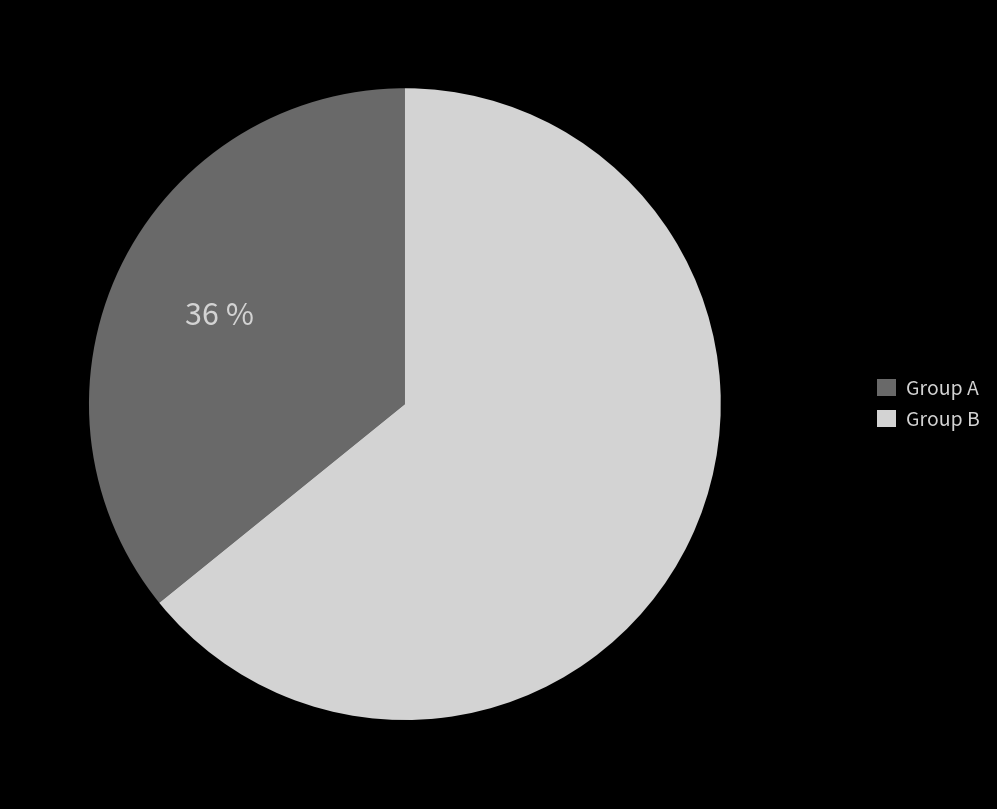

How many slices are in this pie chart?

2